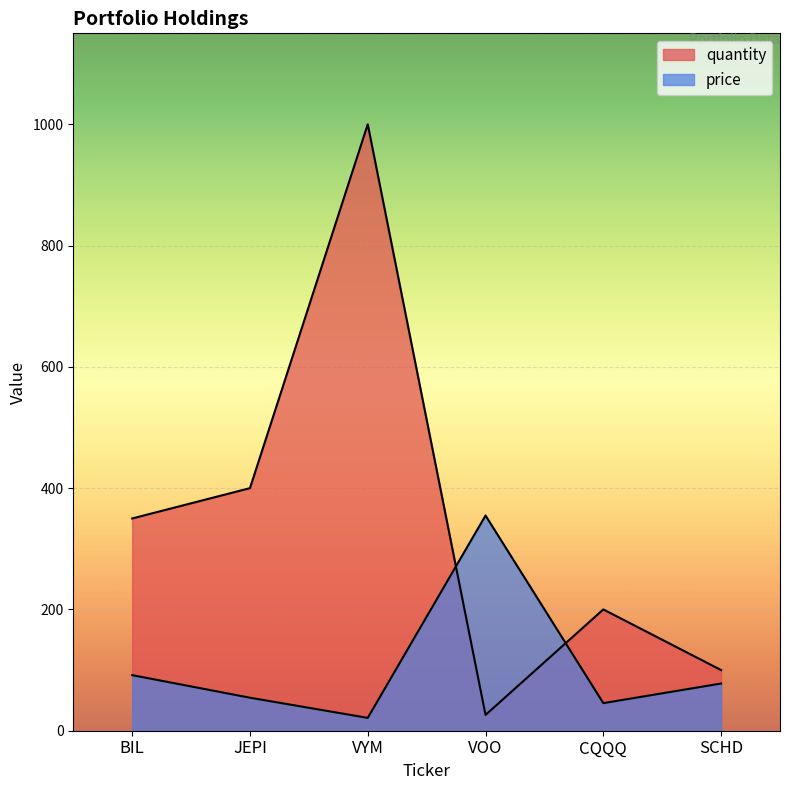

At how many categories does at least one series exceed 50?

6